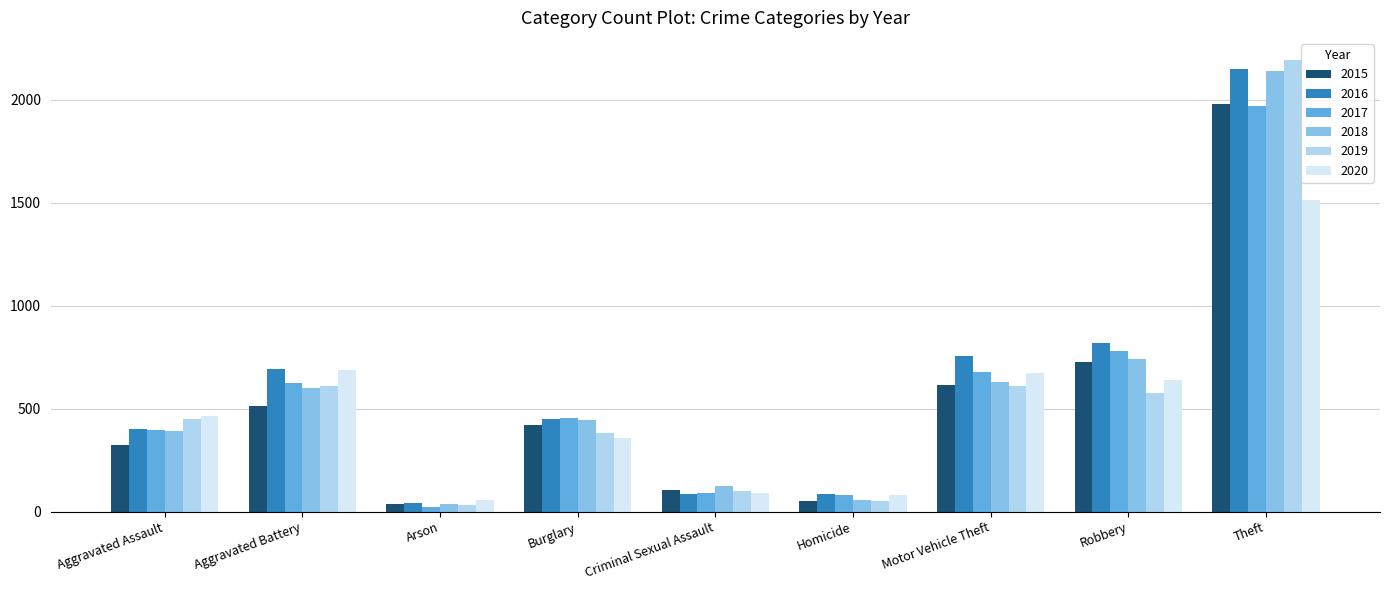

At which label does 2015 first exceed 421?

Aggravated Battery